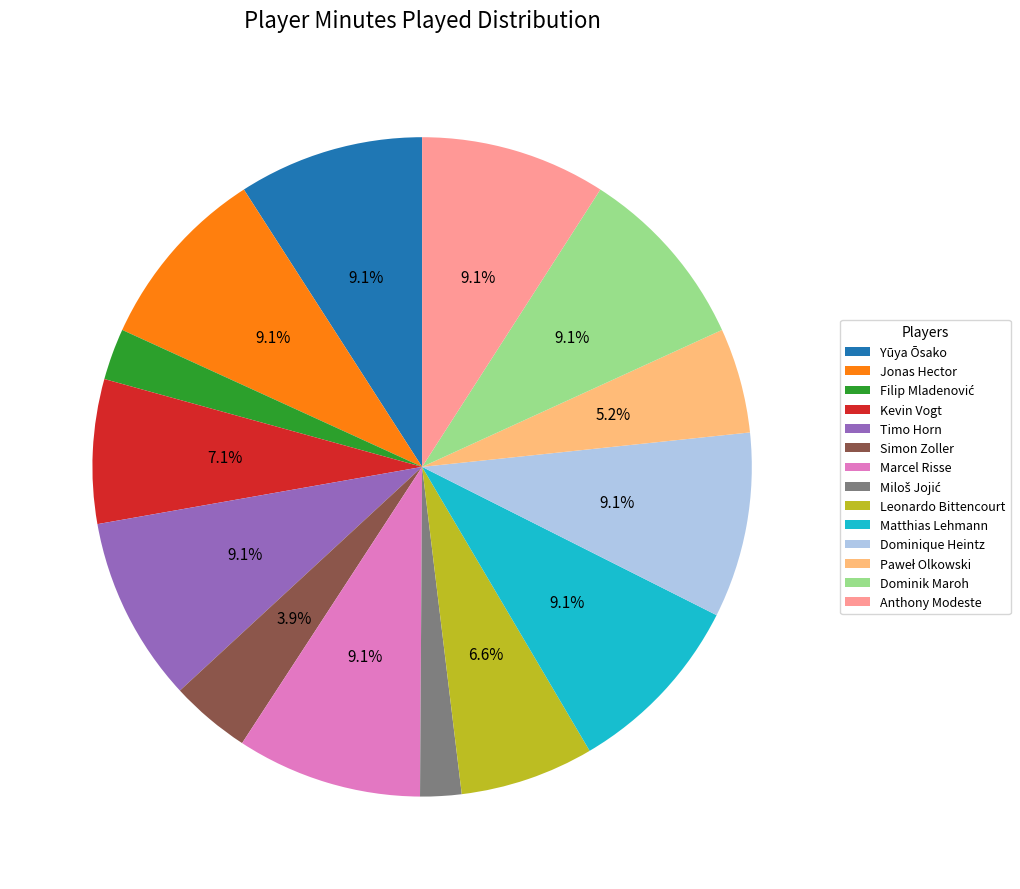

Is there a majority slice in this chart?

No